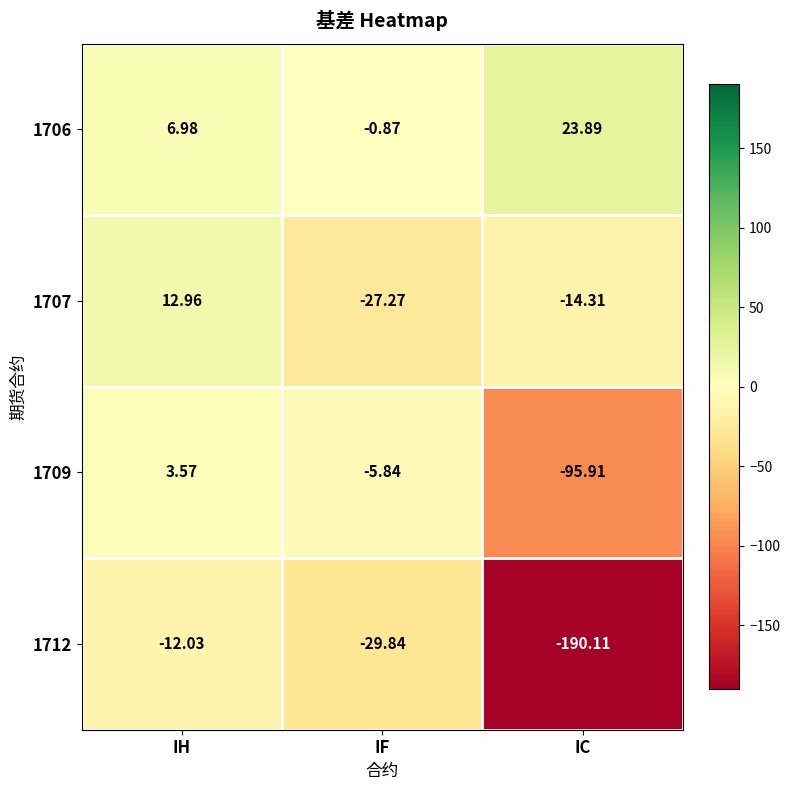

At which label does 1706 first exceed 6?

IH